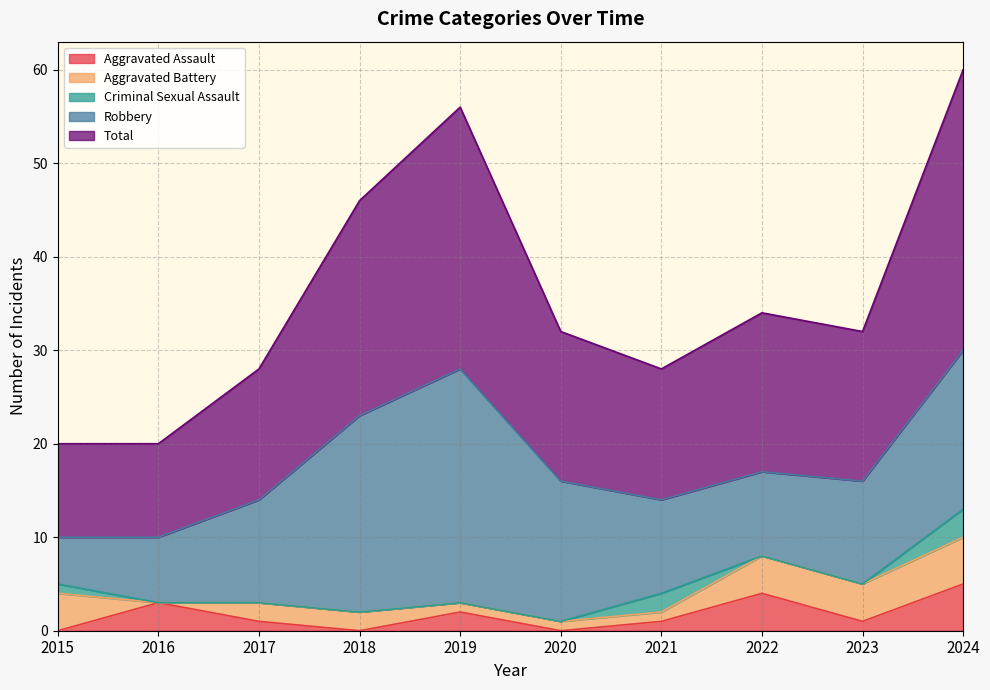

What is the value of the Aggravated Battery point at the 4th from the left?

2